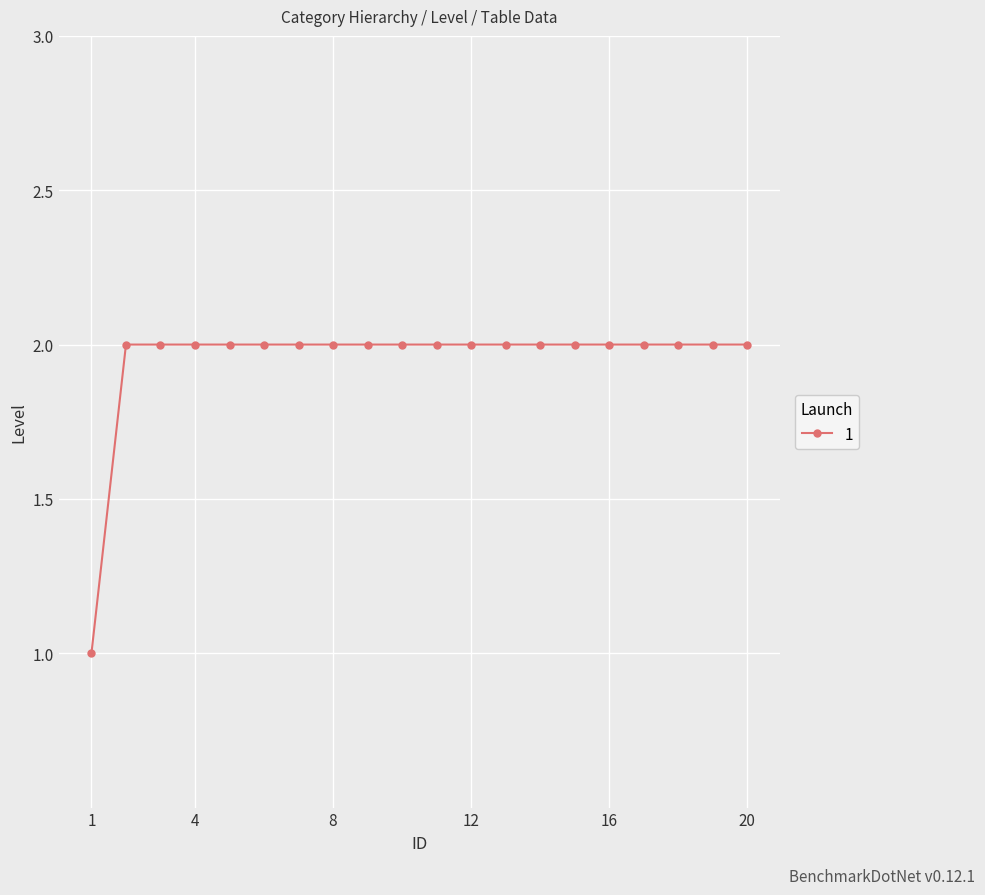

What is the difference between the maximum and minimum values?

1